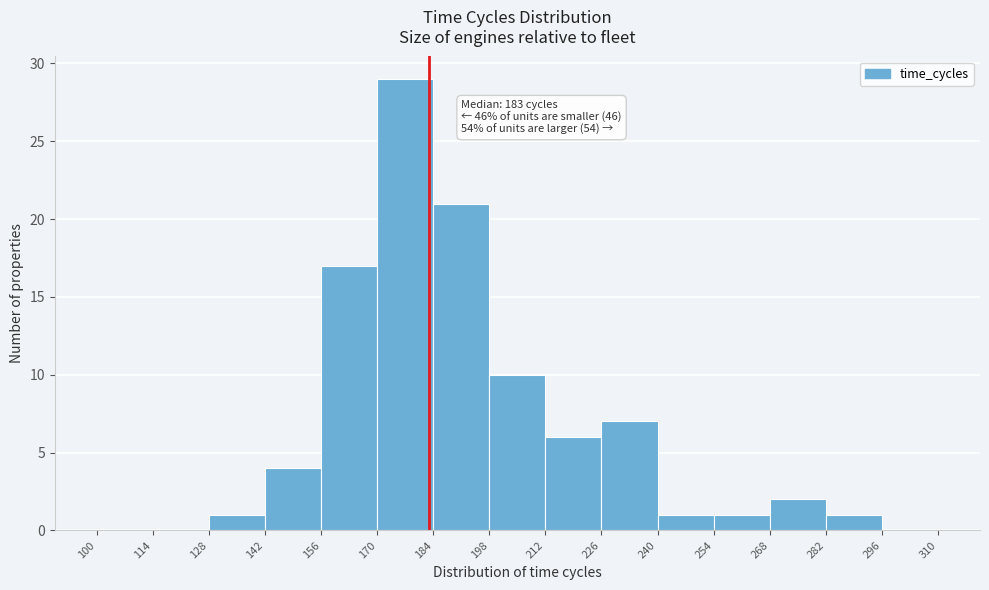

Over which range of the x-axis is the bar tallest?

170 to 184